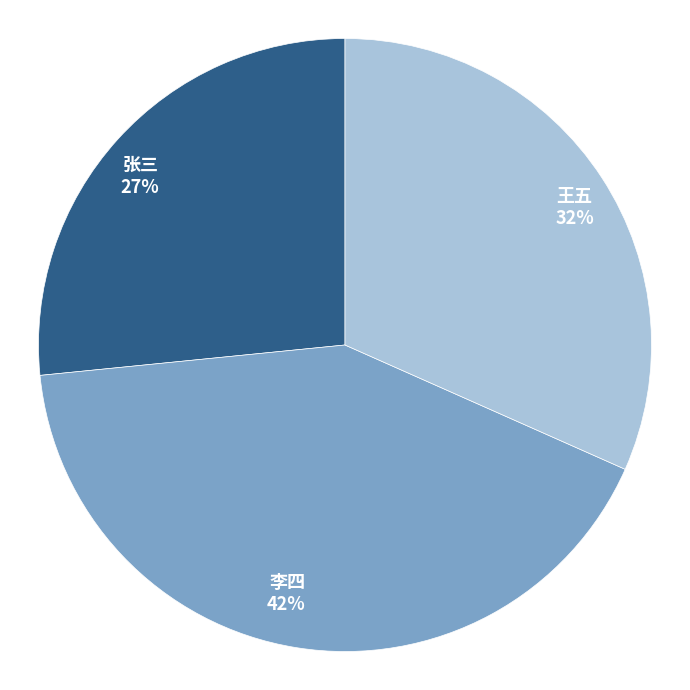

To the nearest percent, what is the average slice percentage?

33%